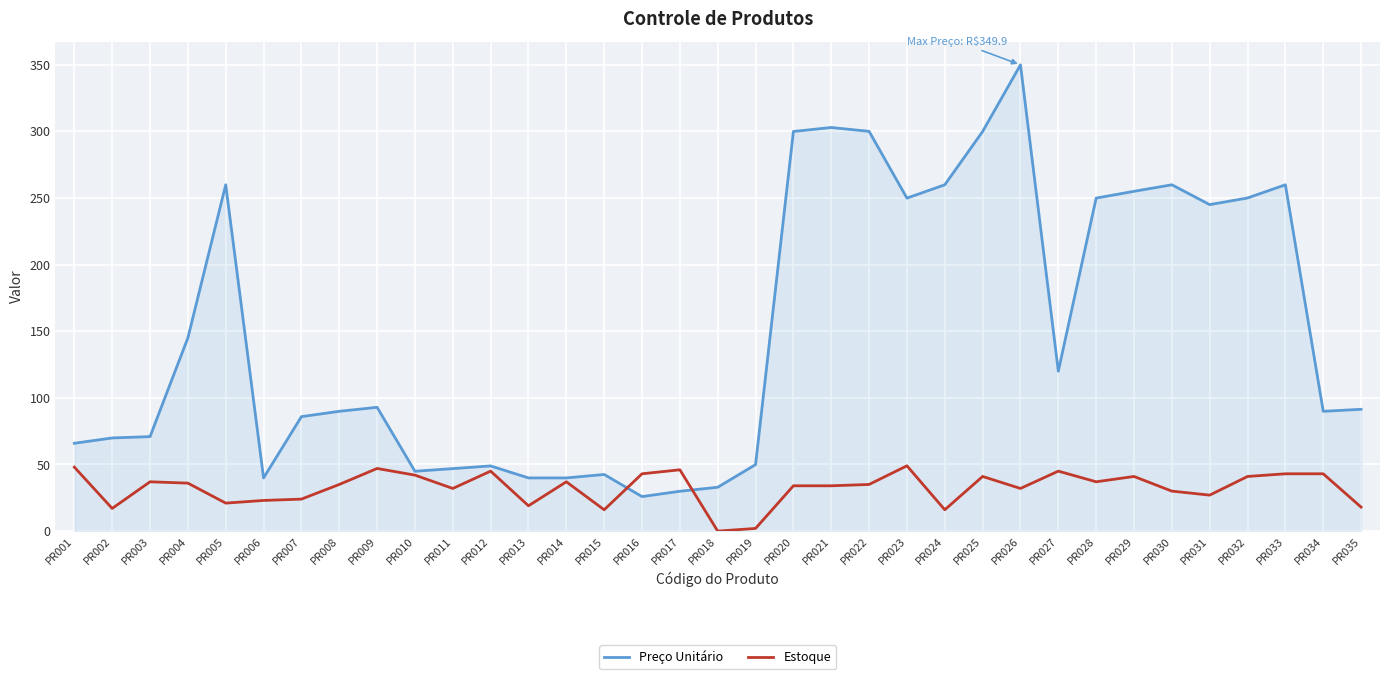

What is the approximate value of Preço Unitário at PR014?

39.9